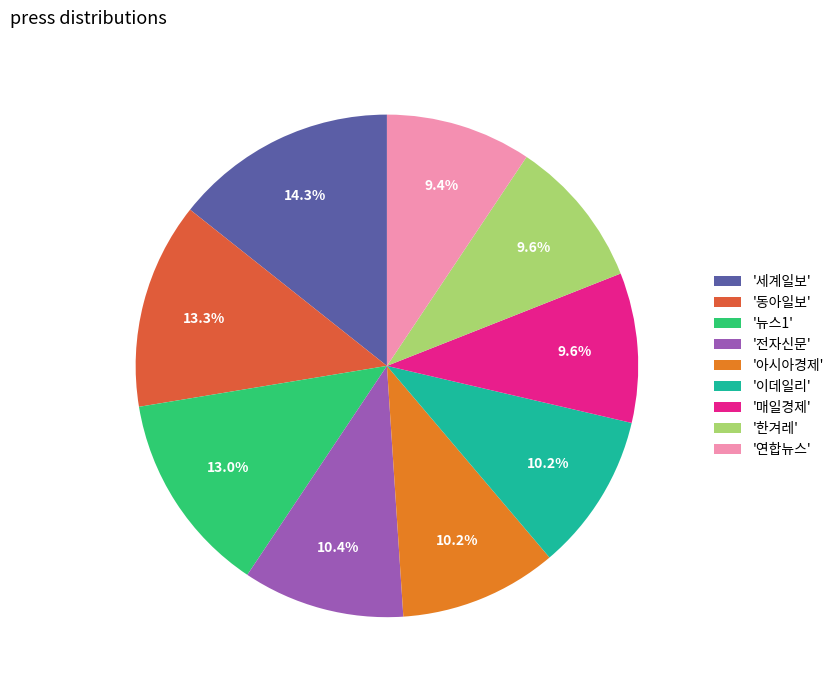

What is the largest slice in the pie chart?

'세계일보'